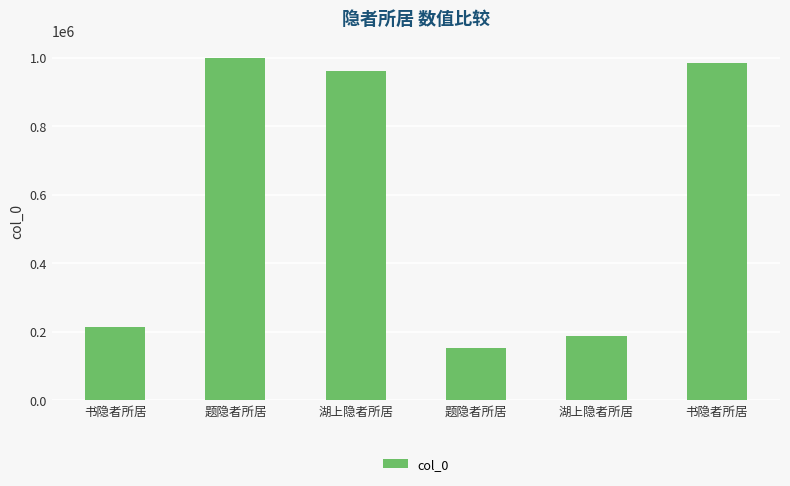

What is the approximate value at 书隐者所居?

212966